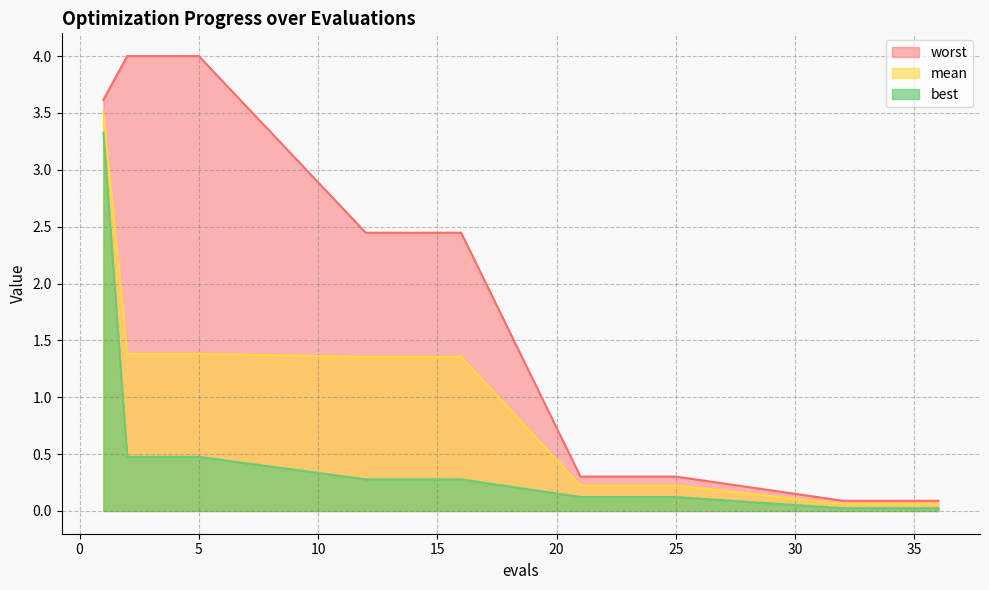

Where is worst nearest to the value 2?

12